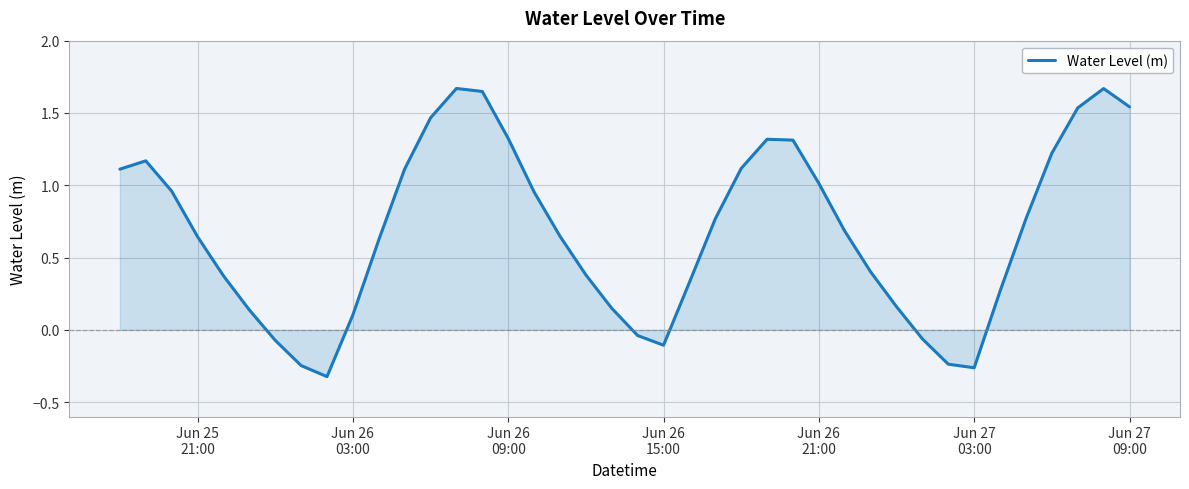

What is the difference between the maximum and minimum values?

2.0